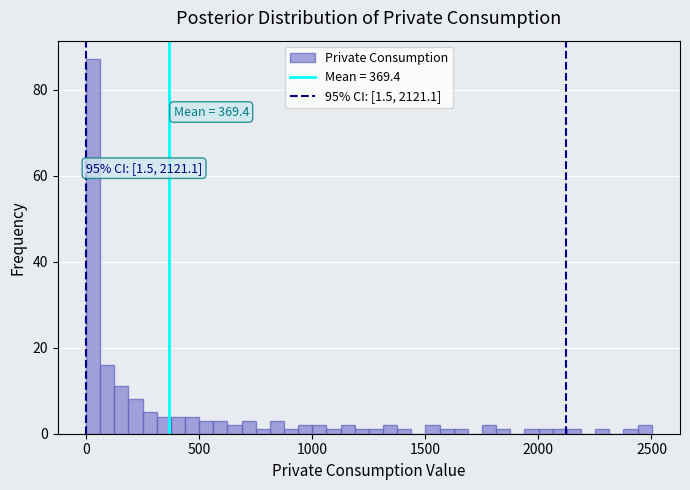

Around what value on the x-axis is the tallest bar? Give the approximate position of its centre, as read against the axis.

50